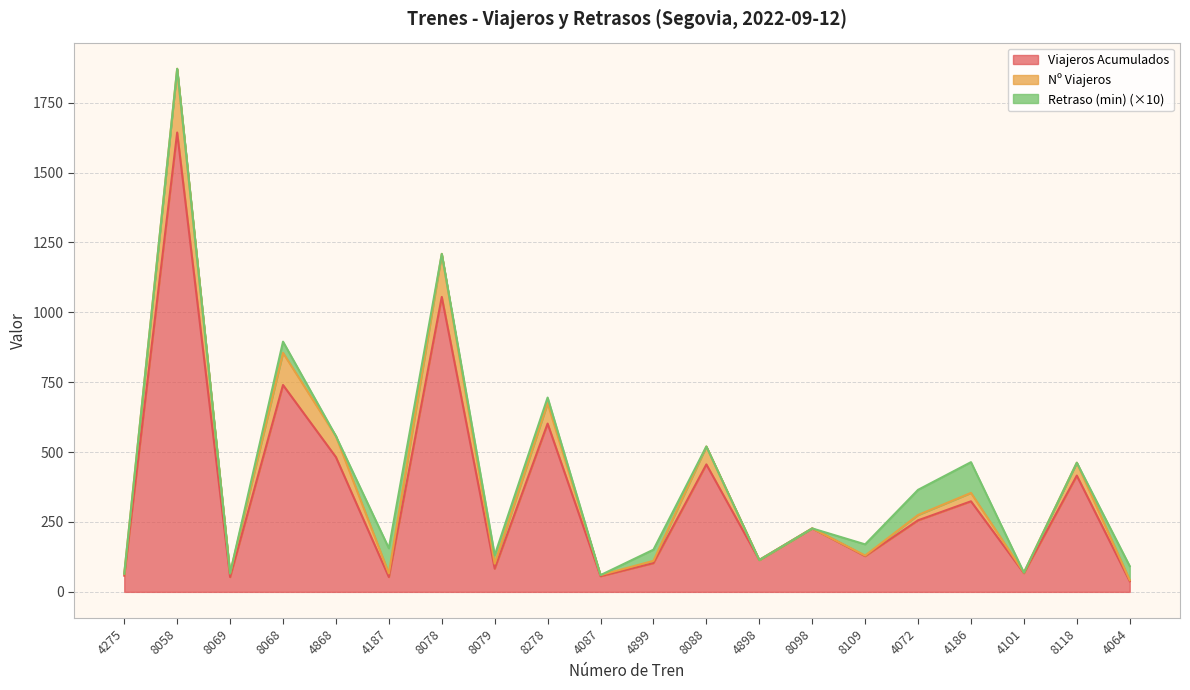

What is the label of the 6th point from the left?

4187